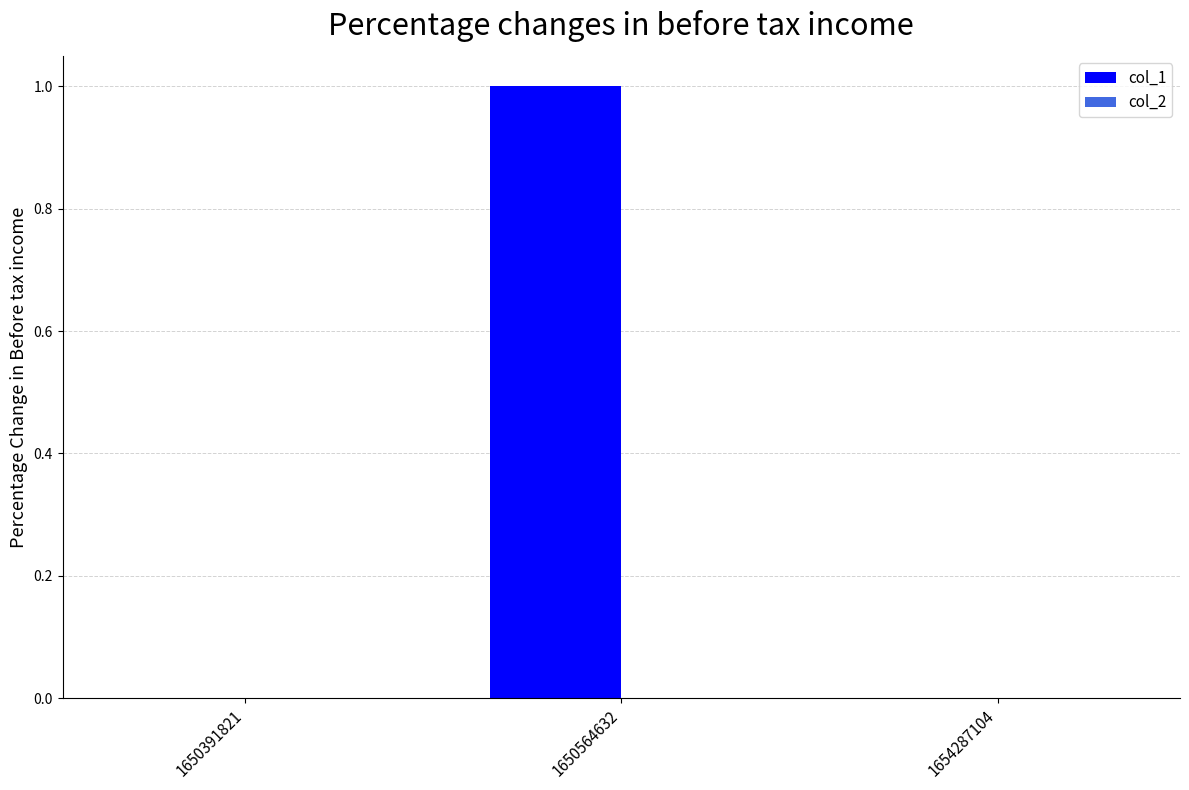

The chart shows a value of -1 at 1654287104. True or false?

False